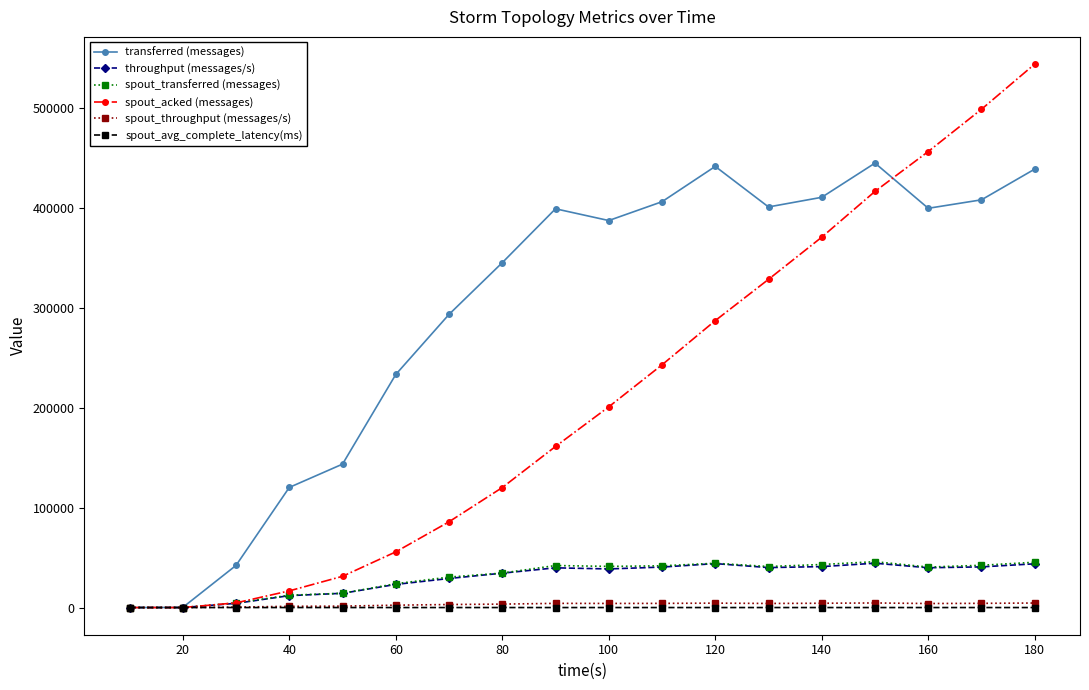

What are all the series names shown in the legend?

transferred (messages), throughput (messages/s), spout_transferred (messages), spout_acked (messages), spout_throughput (messages/s), spout_avg_complete_latency(ms)